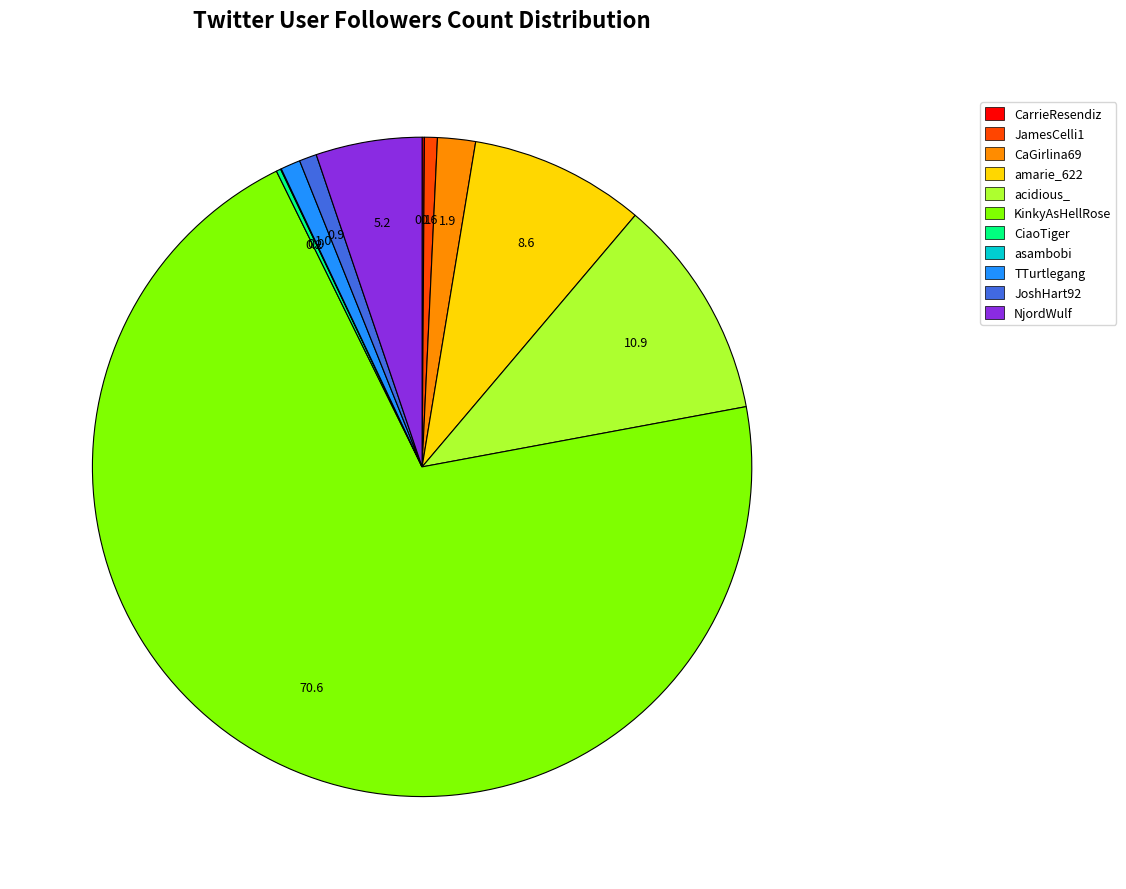

Is there any slice that represents more than half of the pie?

Yes